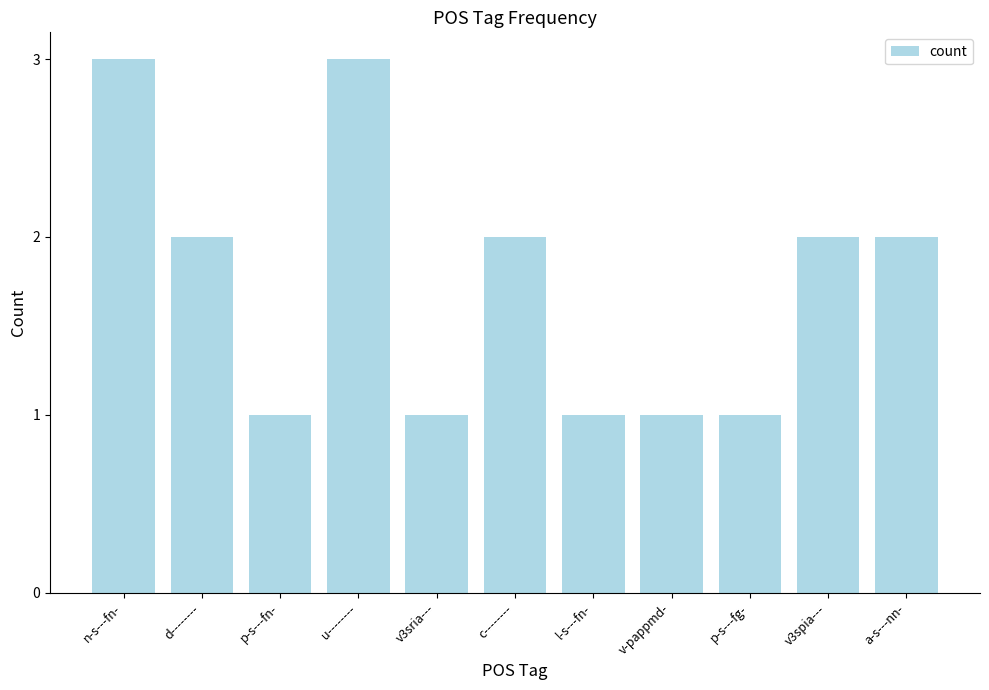

What is the minimum value shown in the chart?

1